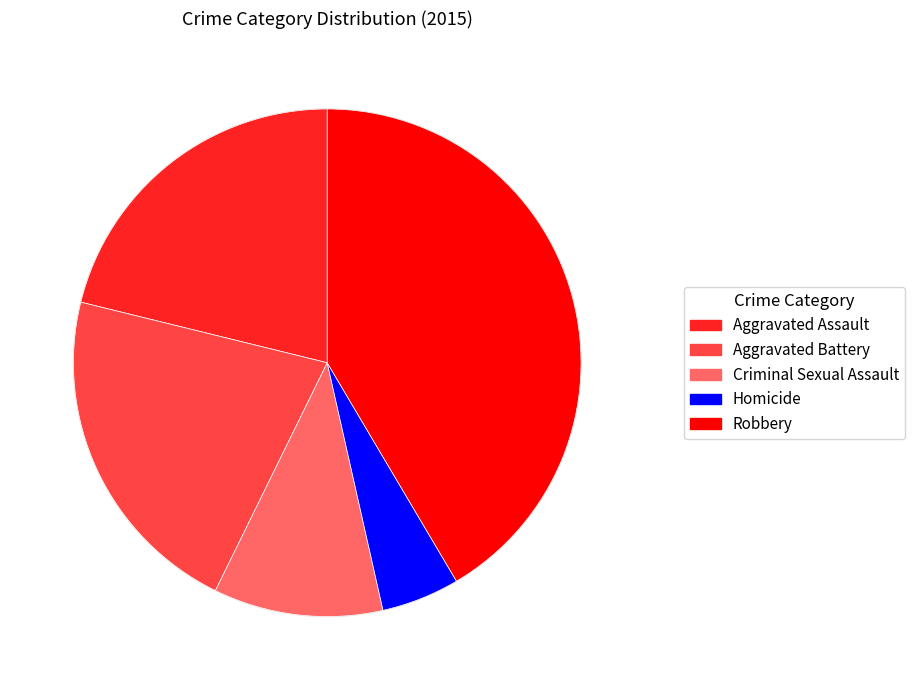

Approximately how many times larger is the value at Homicide compared to Aggravated Assault?

0.2